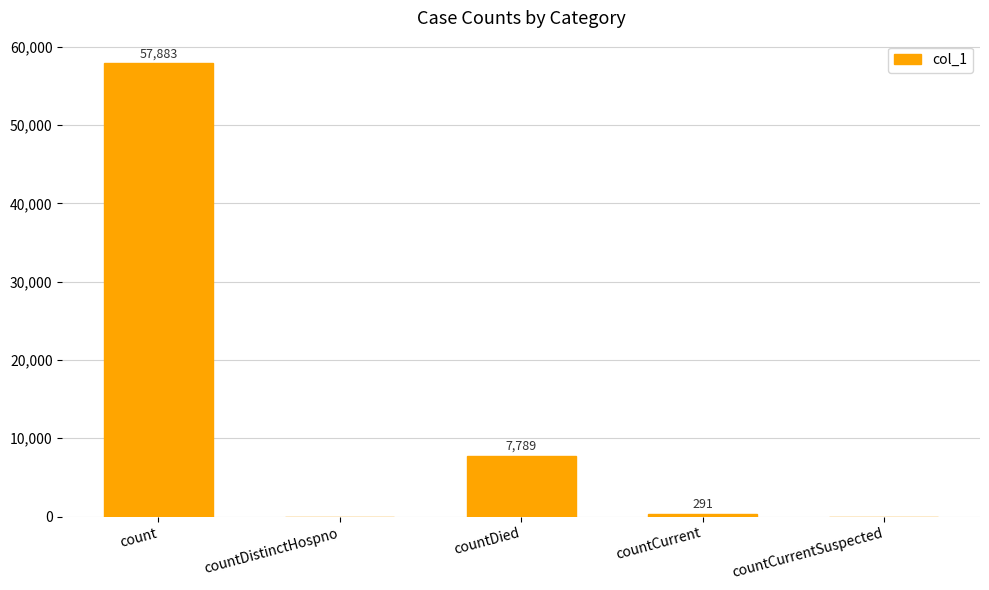

Reading right to left, what are all the values shown in this chart?

0	291	7789	0	57883